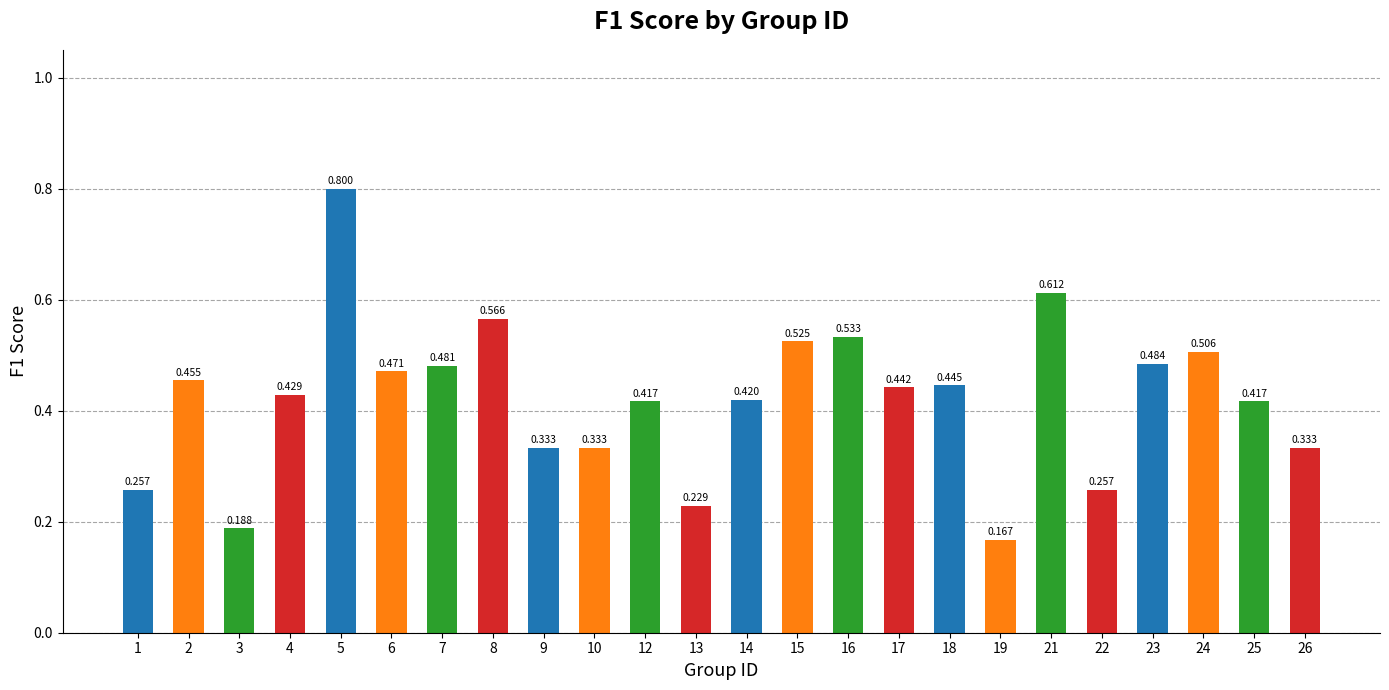

What is the average value?

0.4